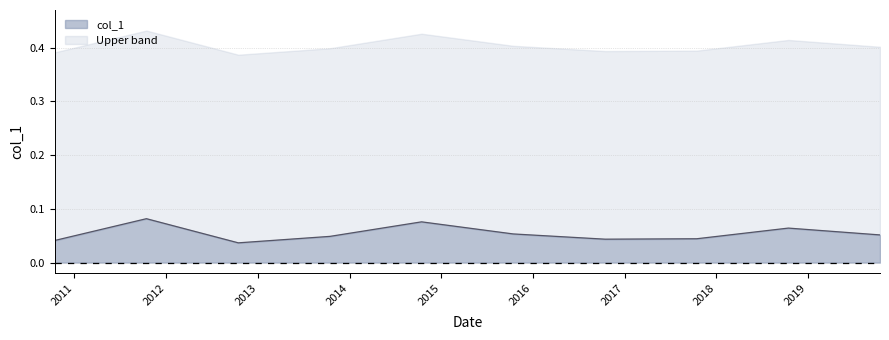

Which category has the highest value across all series?

2011-10-15